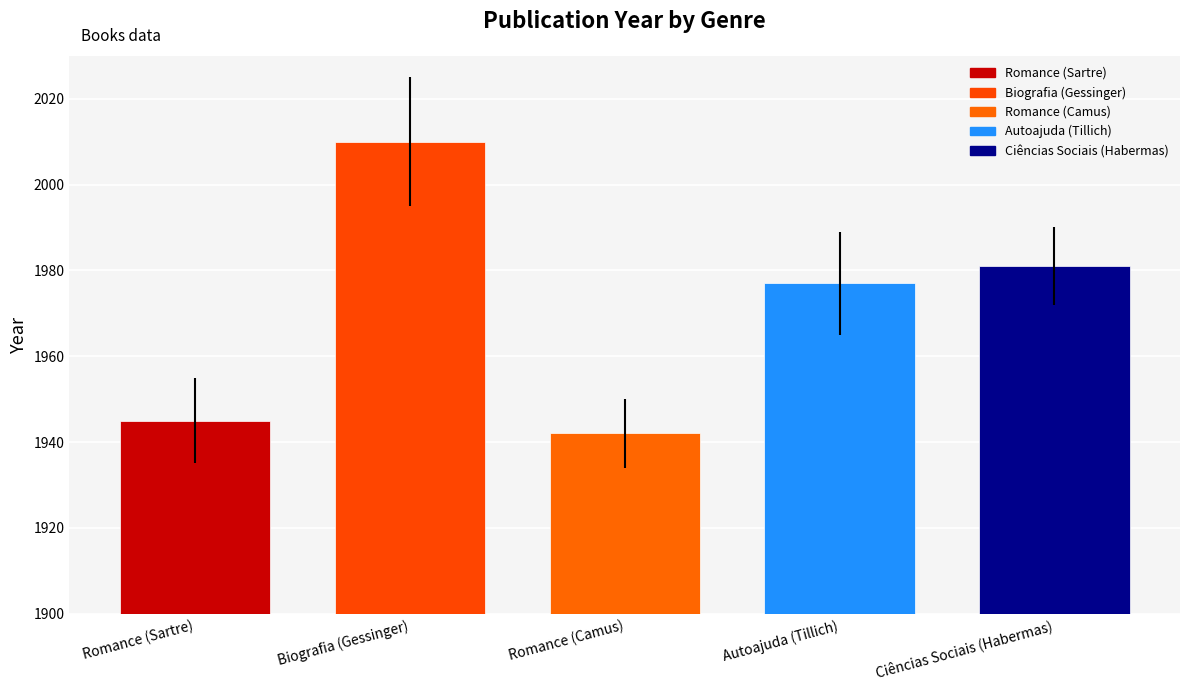

What is the sum of the values at Romance (Sartre) and Ciências Sociais (Habermas)?

3926